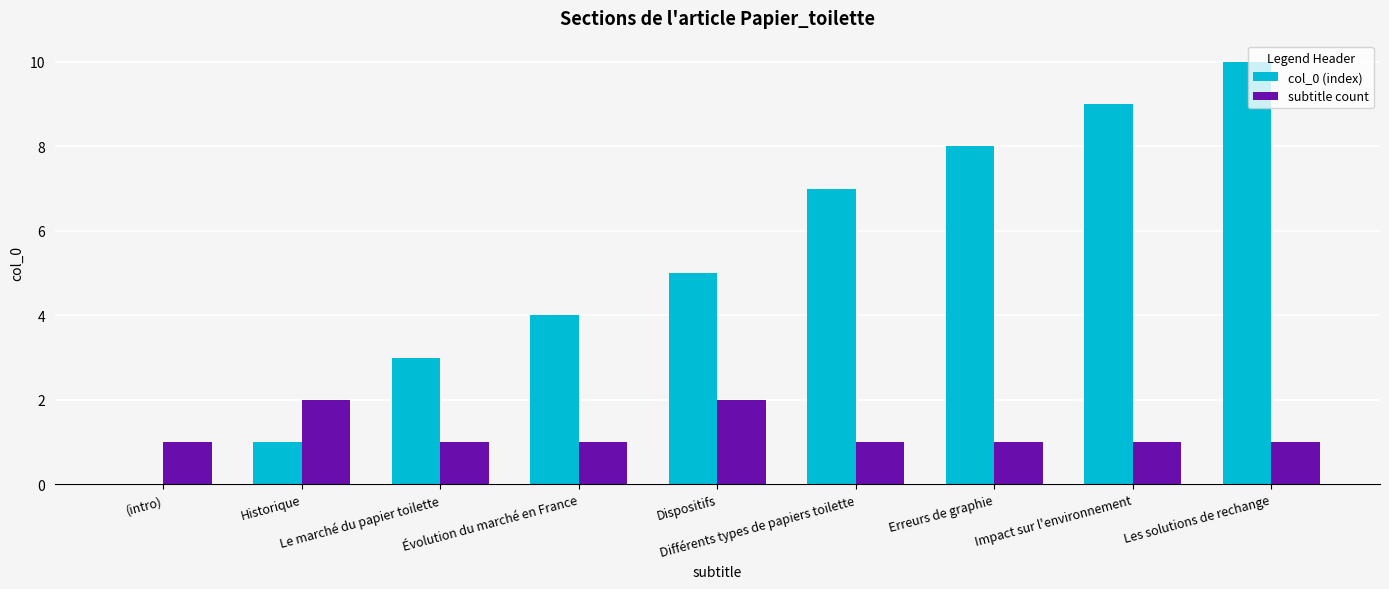

Which series has the largest total across all categories?

col_0 (index)